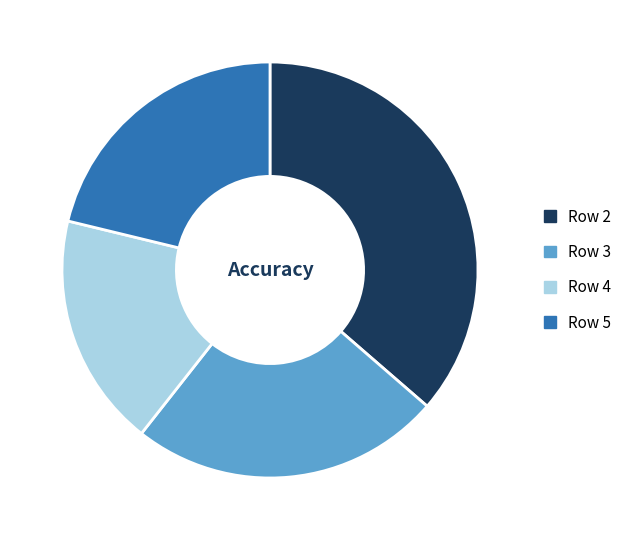

The Row 3 slice represents 37% of the pie. True or false?

False